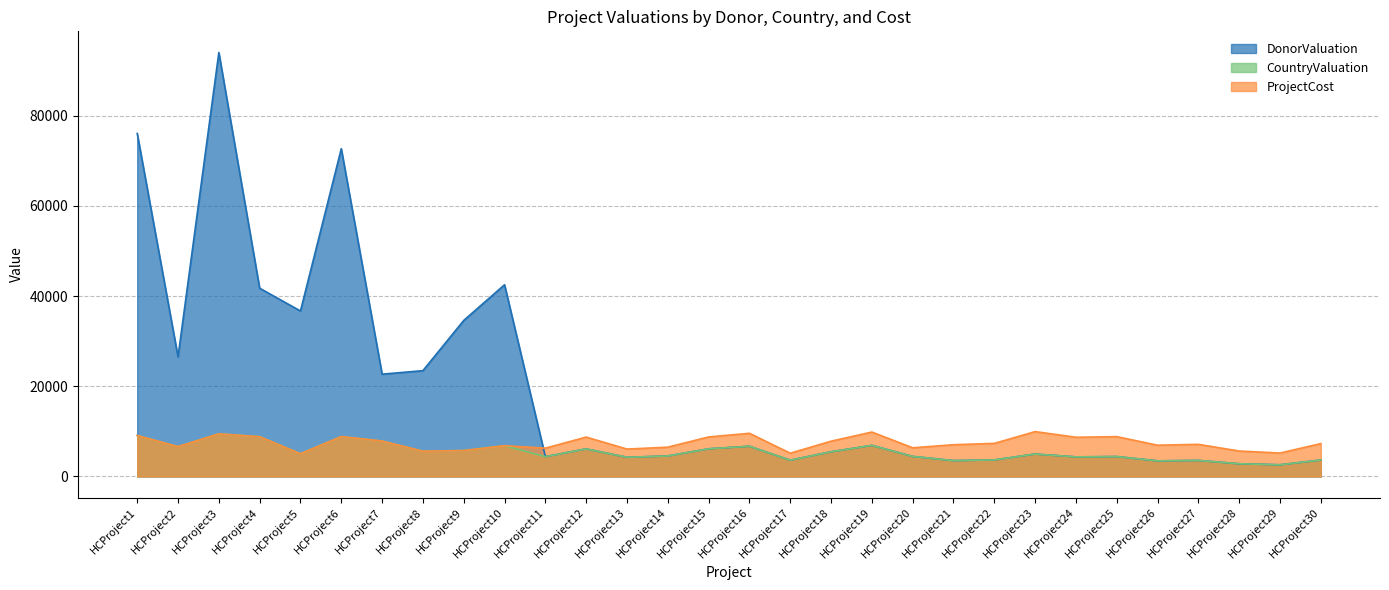

How many lines are shown in the chart?

3